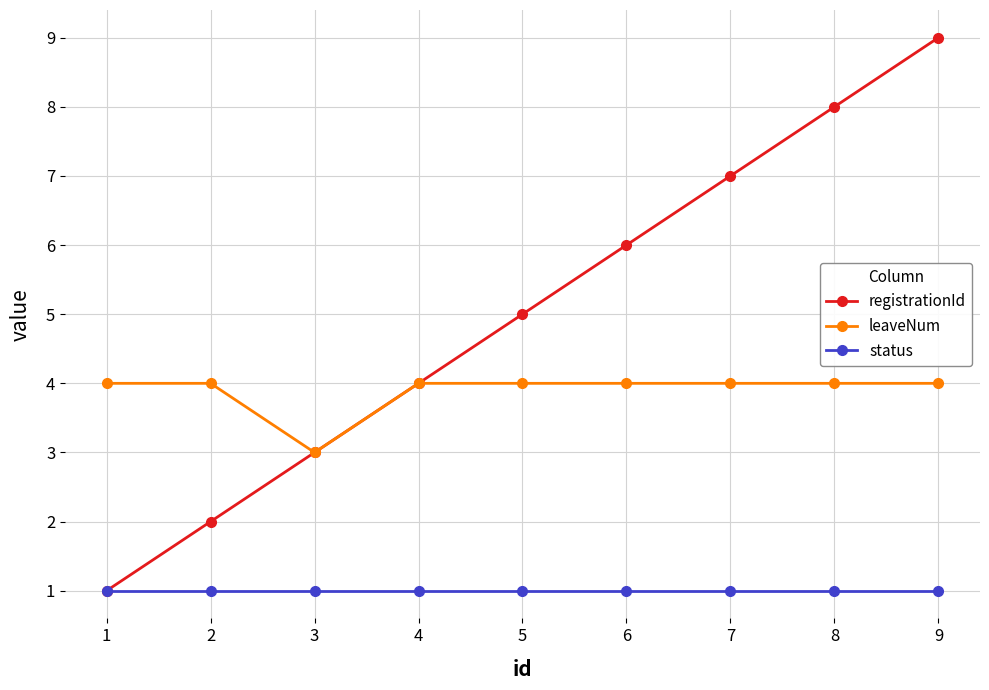

True or false: leaveNum and status intersect in this chart.

False